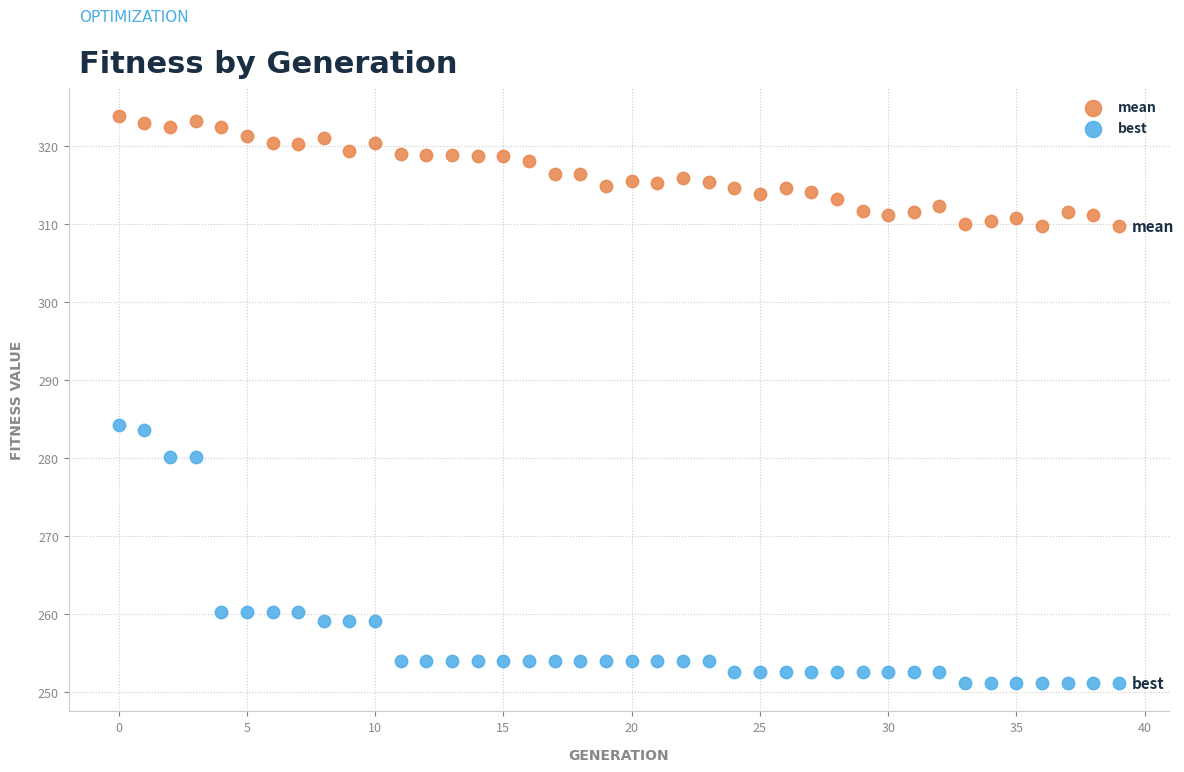

Which series contains the highest Y value?

mean